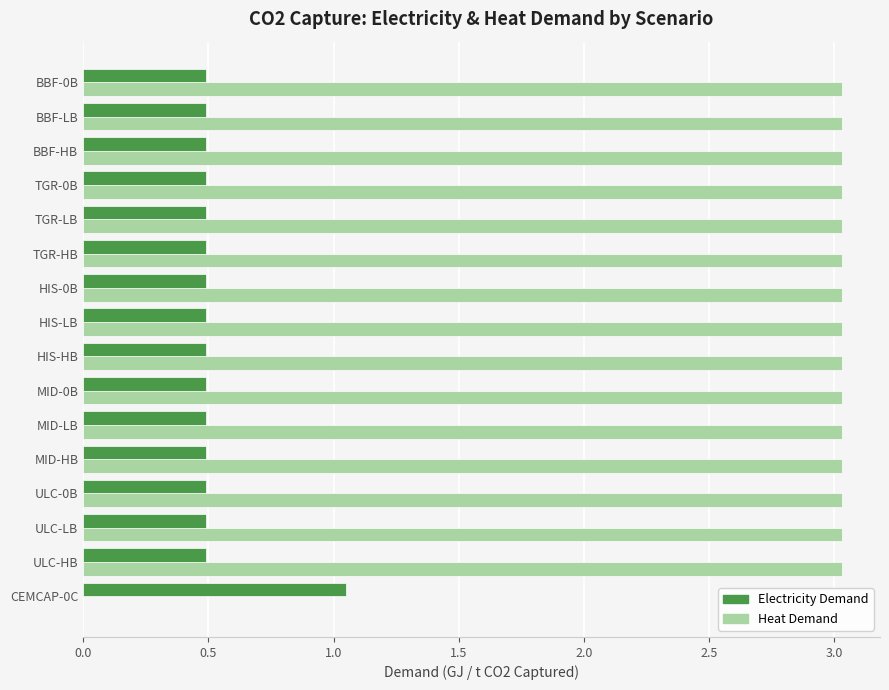

The Heat Demand series shows 3.0 at HIS-0B. True or false?

True